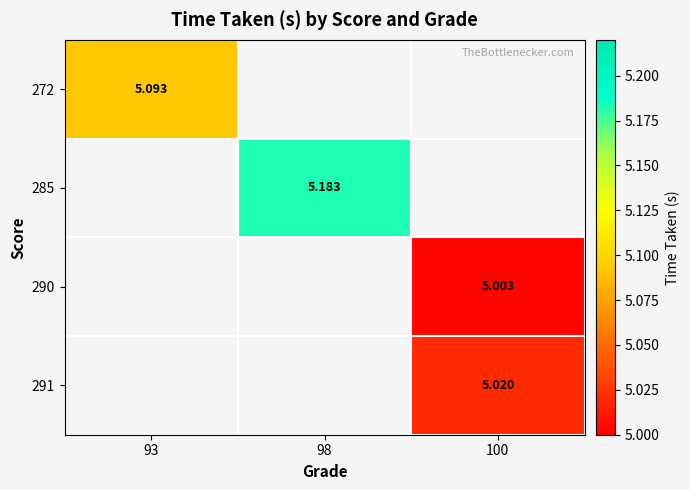

Is the value of 272 at 93 greater than the value of 285 at 98?

No